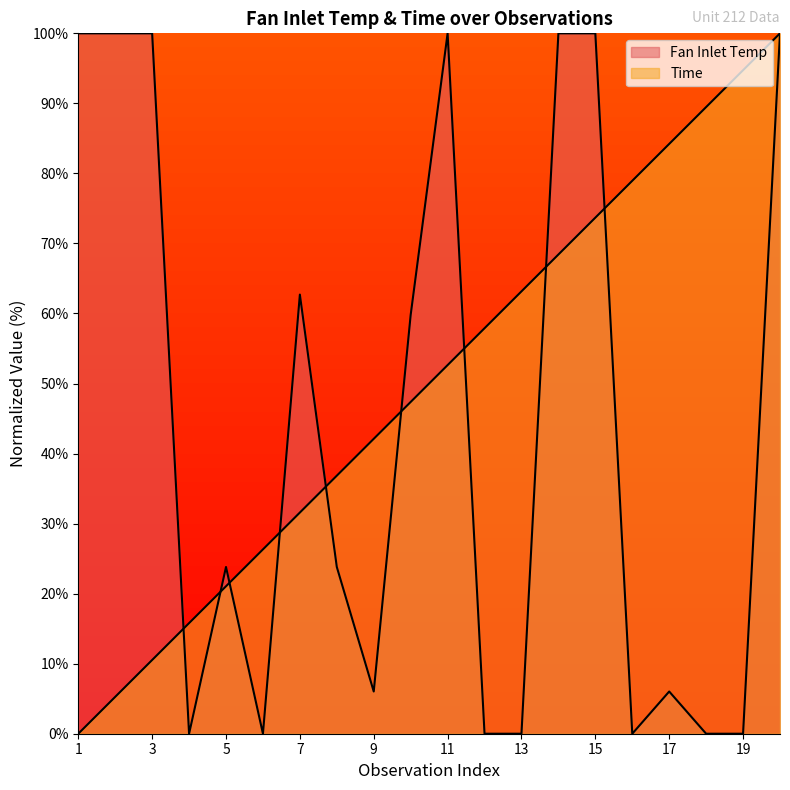

How many data points in Fan Inlet Temp are less than 23?

9